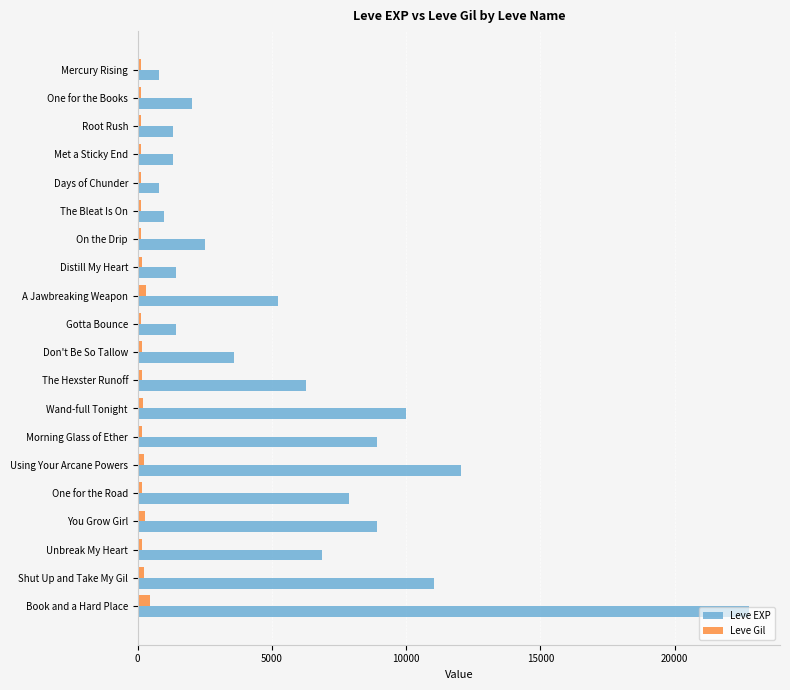

What are all the series names shown in the legend?

Leve EXP, Leve Gil